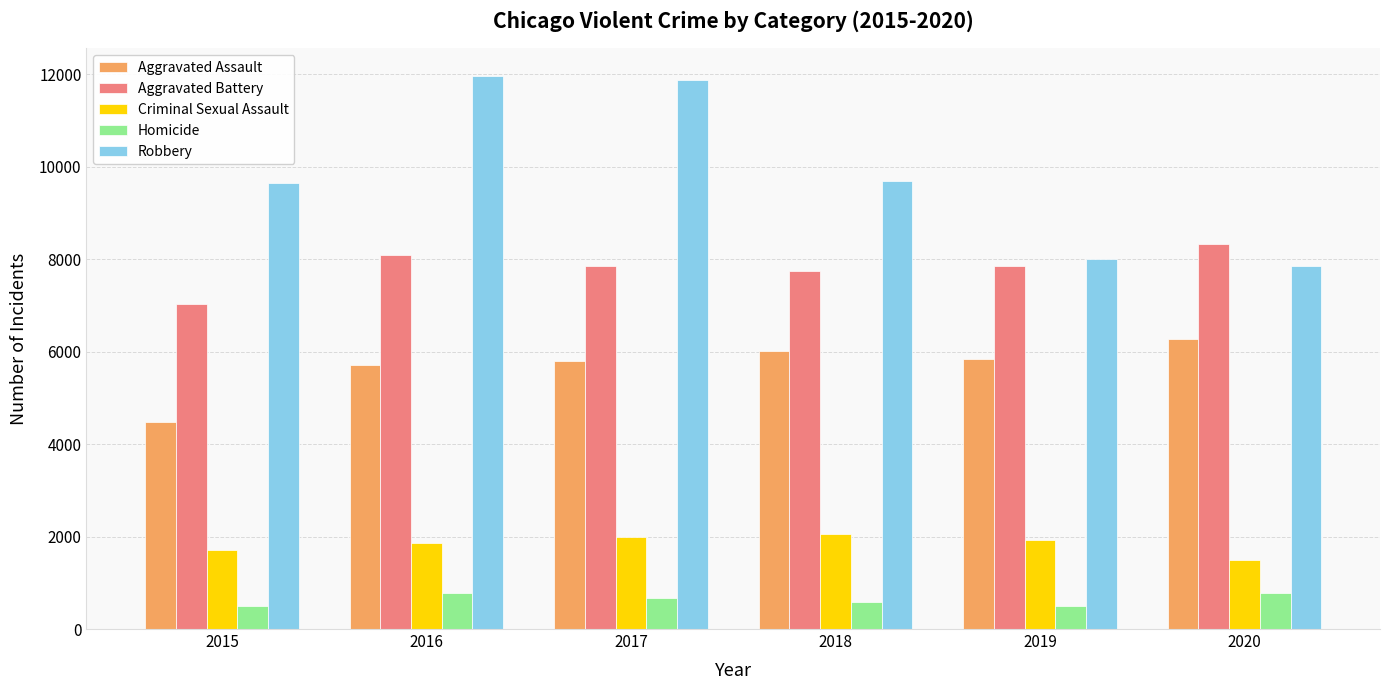

Which series has the largest range (max minus min)?

Robbery